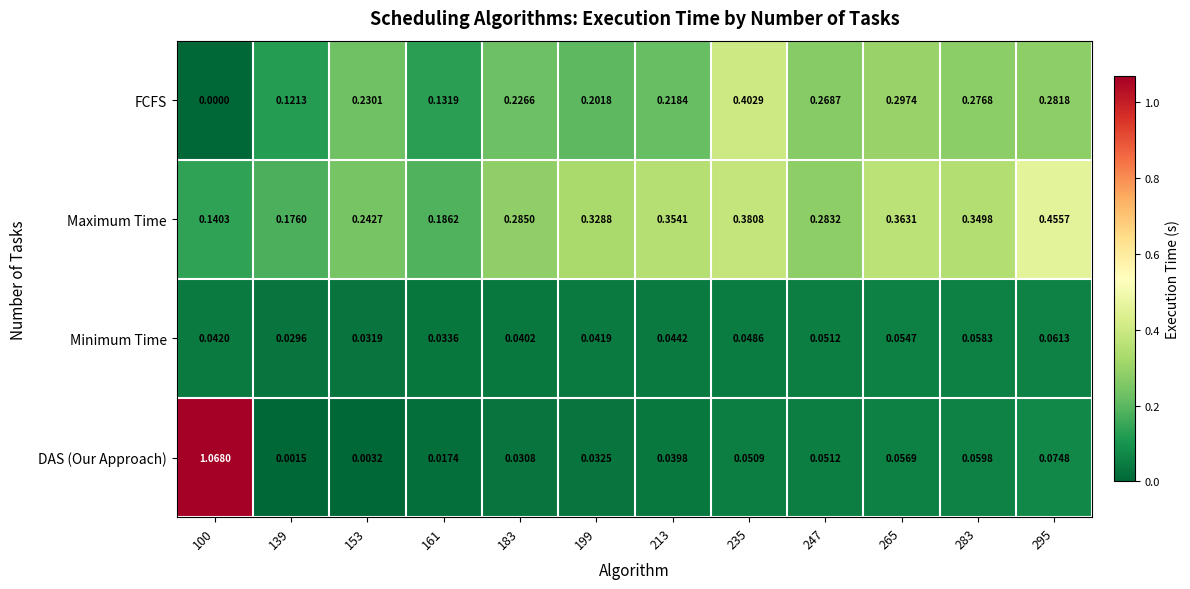

Rank the series by their average value, from highest to lowest.

Maximum Time, FCFS, DAS (Our Approach), Minimum Time